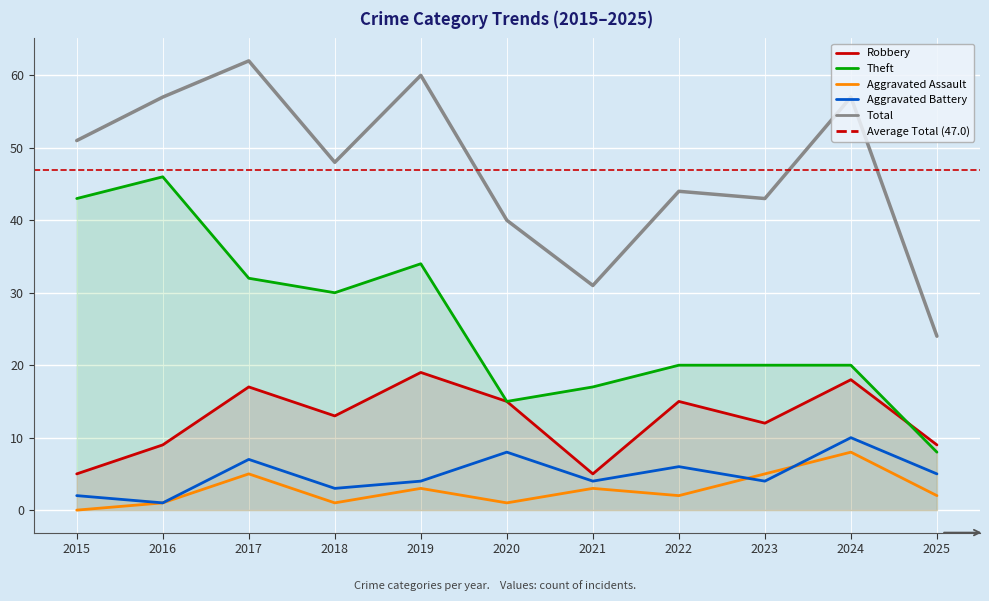

Which series changed the most between 2019 and 2020?

Total